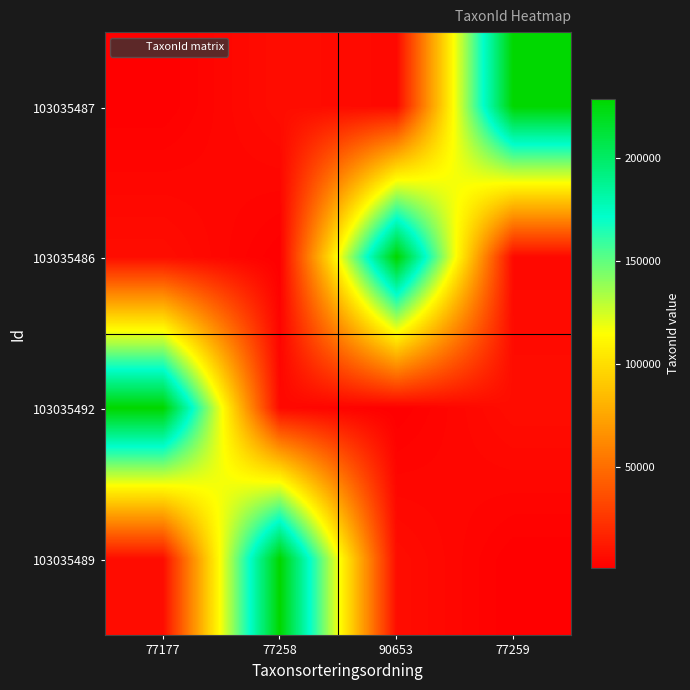

At which category is the sum across all series the highest?

77177